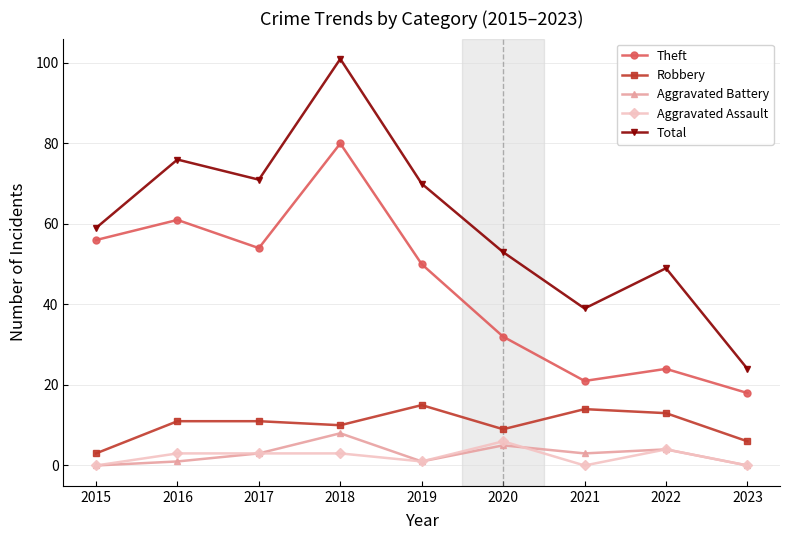

What is the difference between the highest and lowest values at 2021?

39